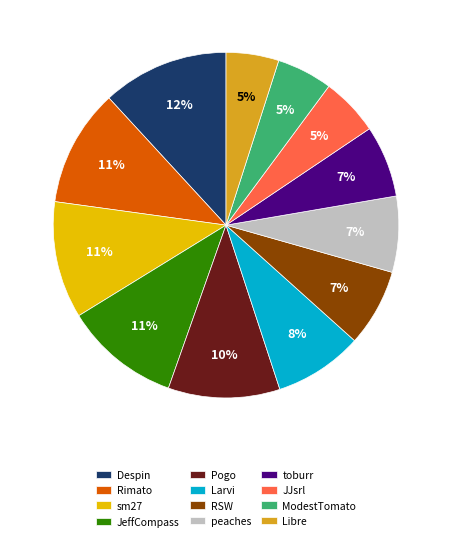

Count the number of slices in the pie.

12